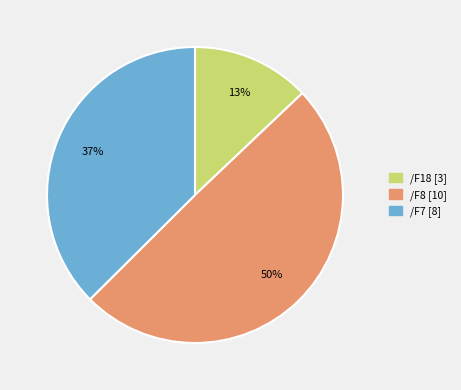

To the nearest percent, what is the average slice percentage?

33%